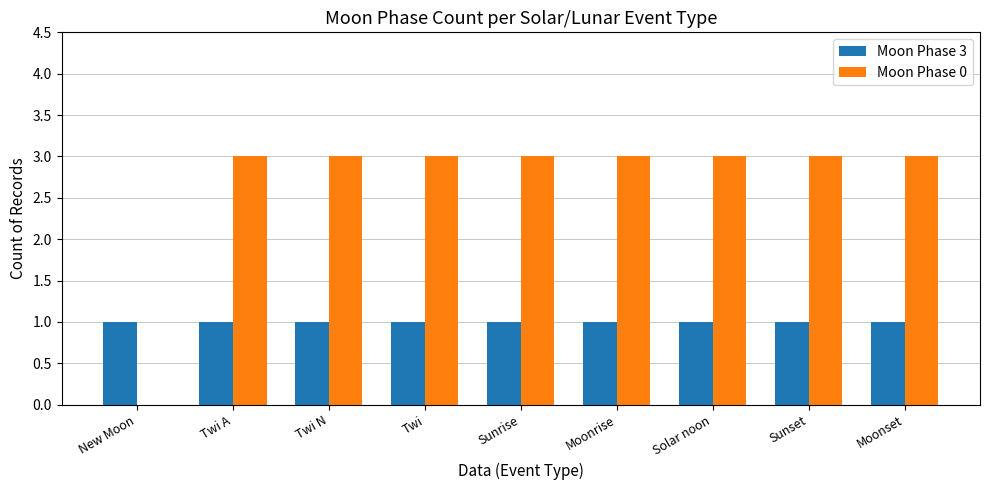

True or false: Moon Phase 0 has a value of 3 at Twi N.

True